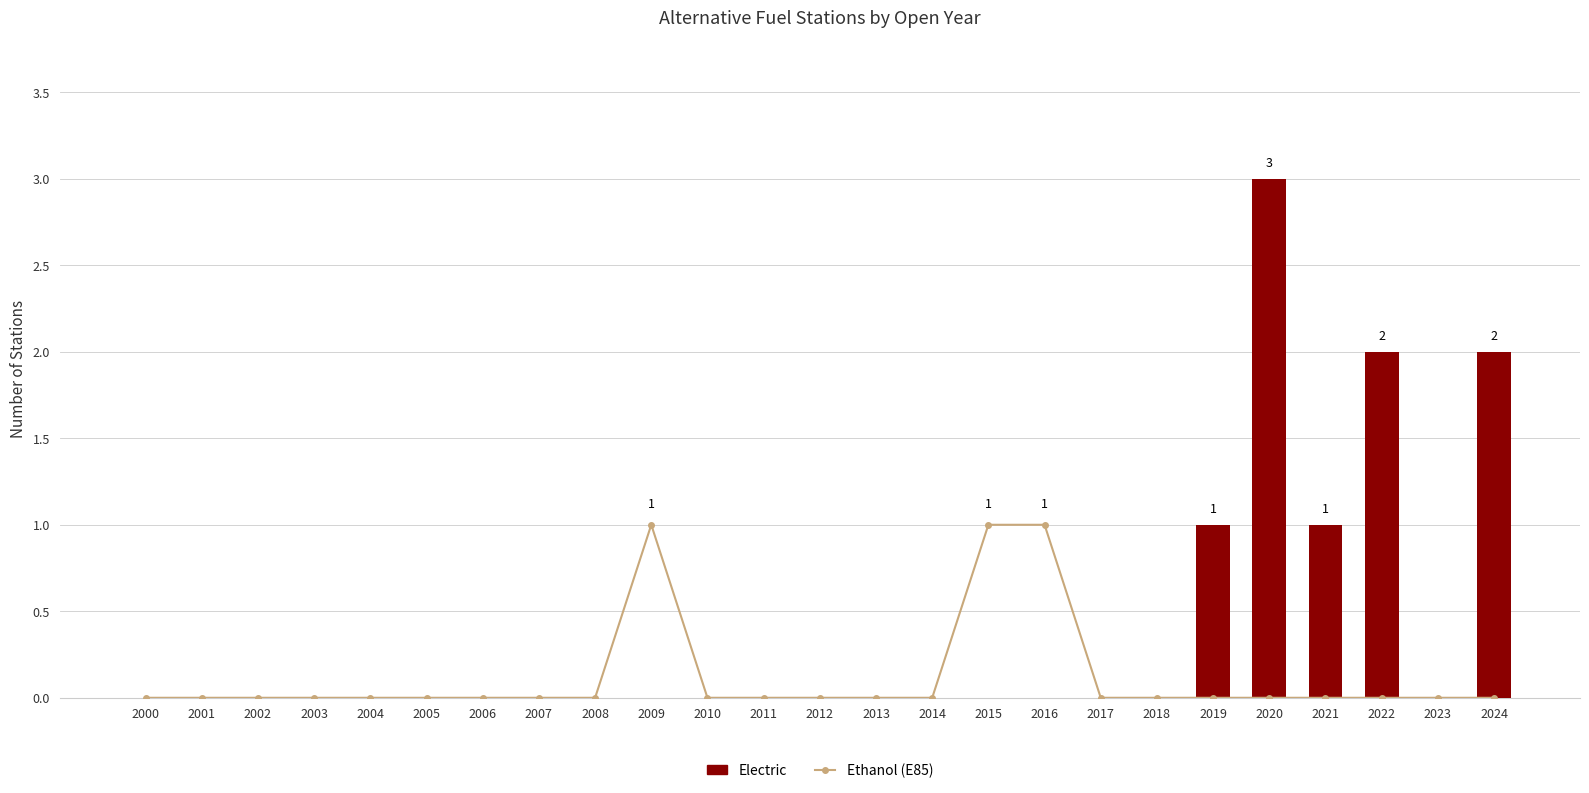

Which has a higher value, 2020 or 2016?

2016